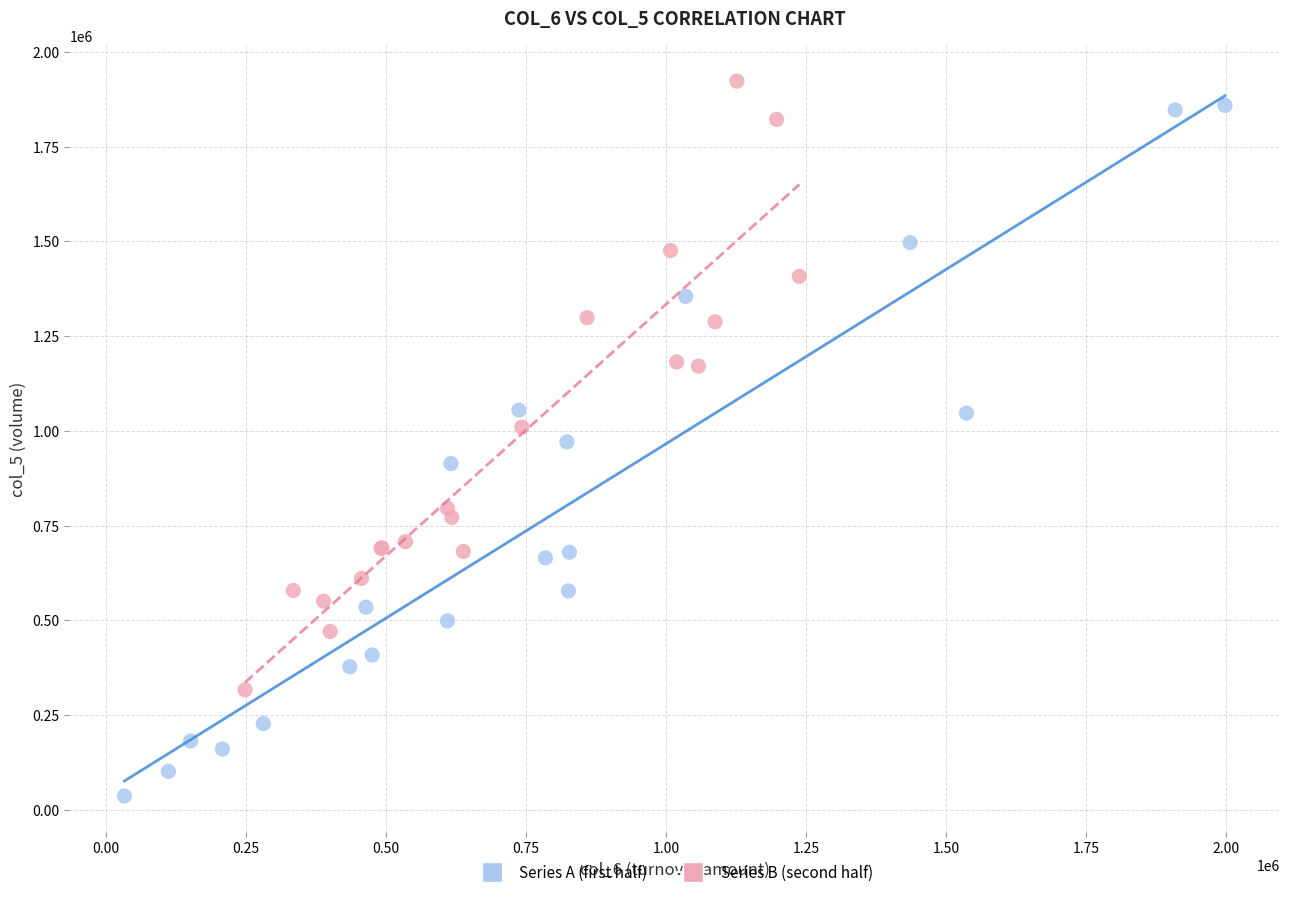

Which series contains the lowest Y value?

Series A (first half)